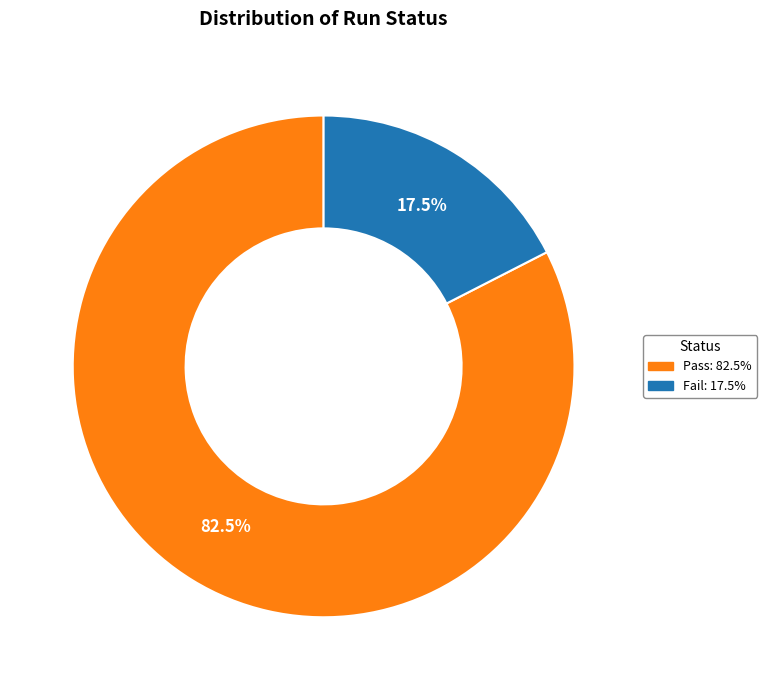

Which category has the smallest portion of the pie?

Fail